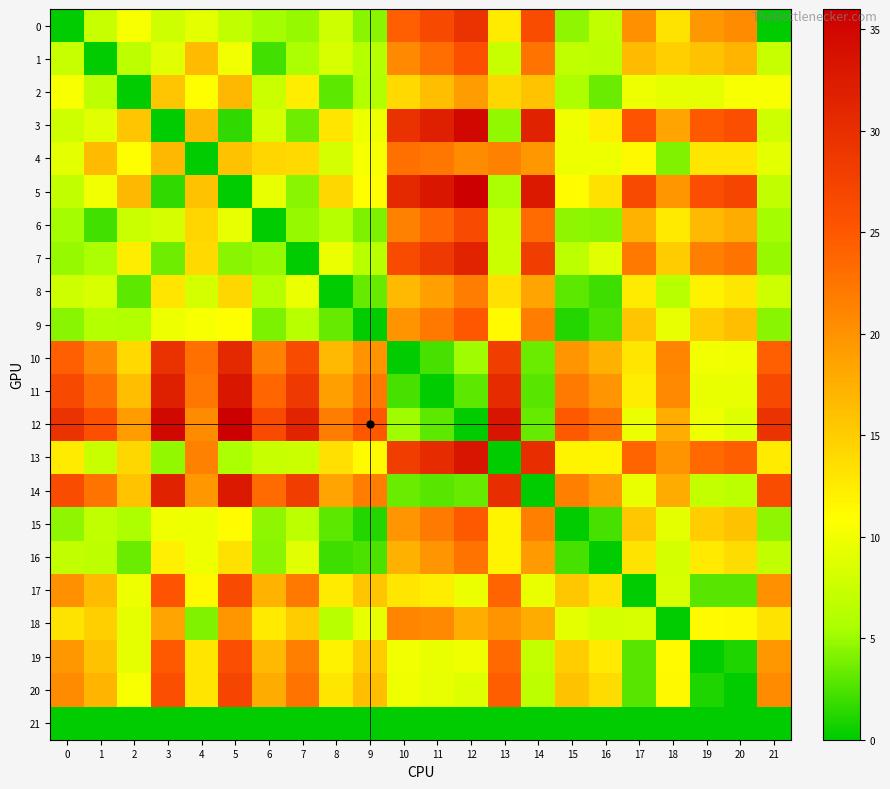

Which series has the largest total across all categories?

12